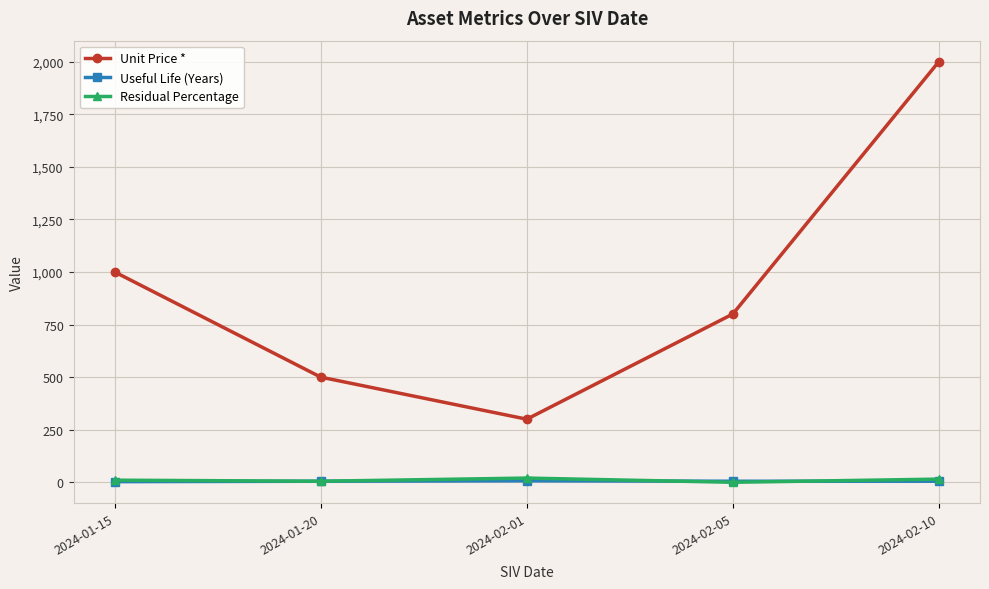

At which category is the sum across all series the highest?

2024-02-10